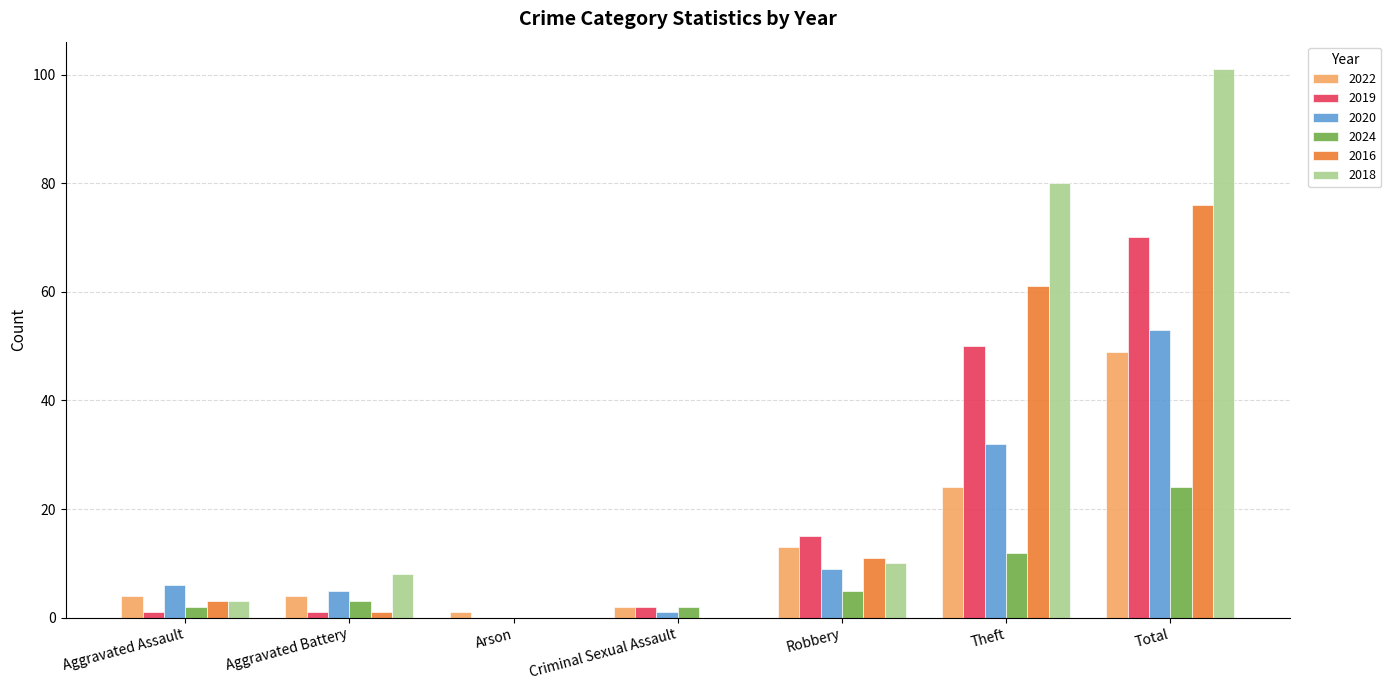

What are all the series names shown in the legend?

2022, 2019, 2020, 2024, 2016, 2018